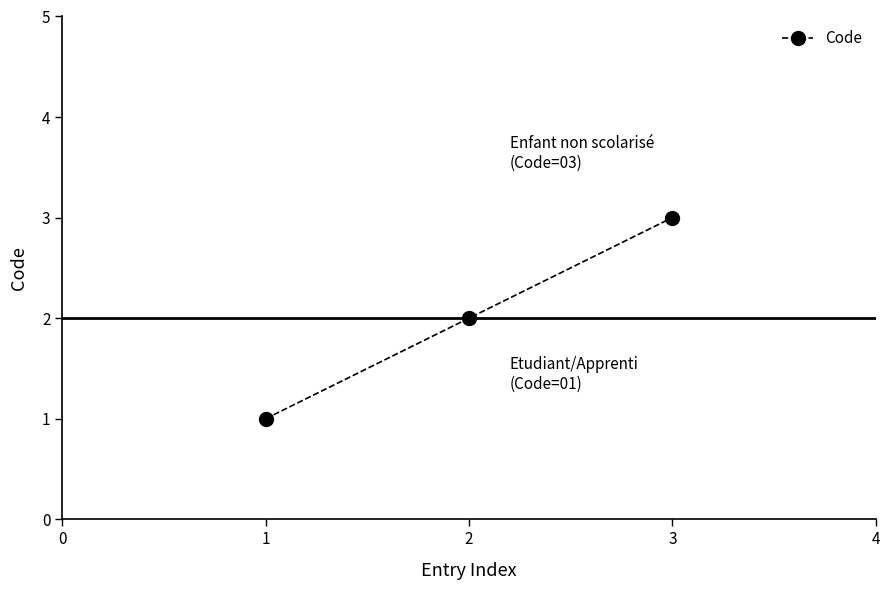

Rank the categories by value from highest to lowest.

3, 2, 1